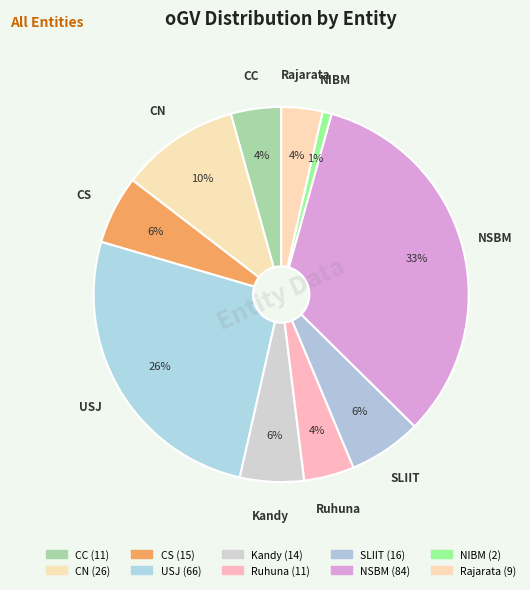

Which slice is the smallest?

NIBM